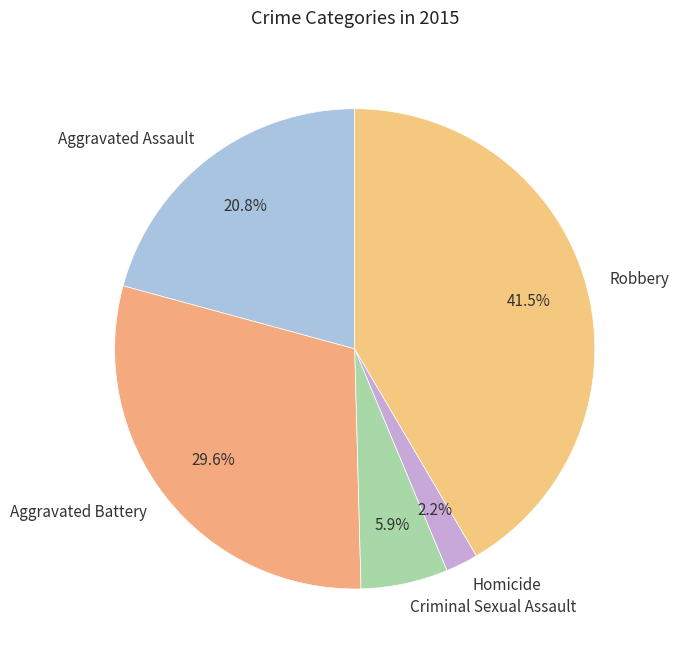

Rank the categories by value from lowest to highest.

Homicide, Criminal Sexual Assault, Aggravated Assault, Aggravated Battery, Robbery